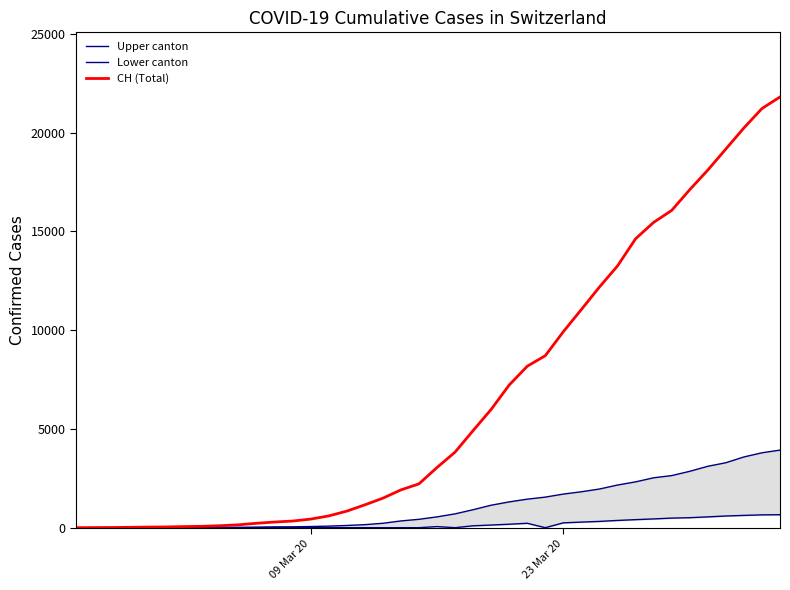

How many series are shown in this chart?

3